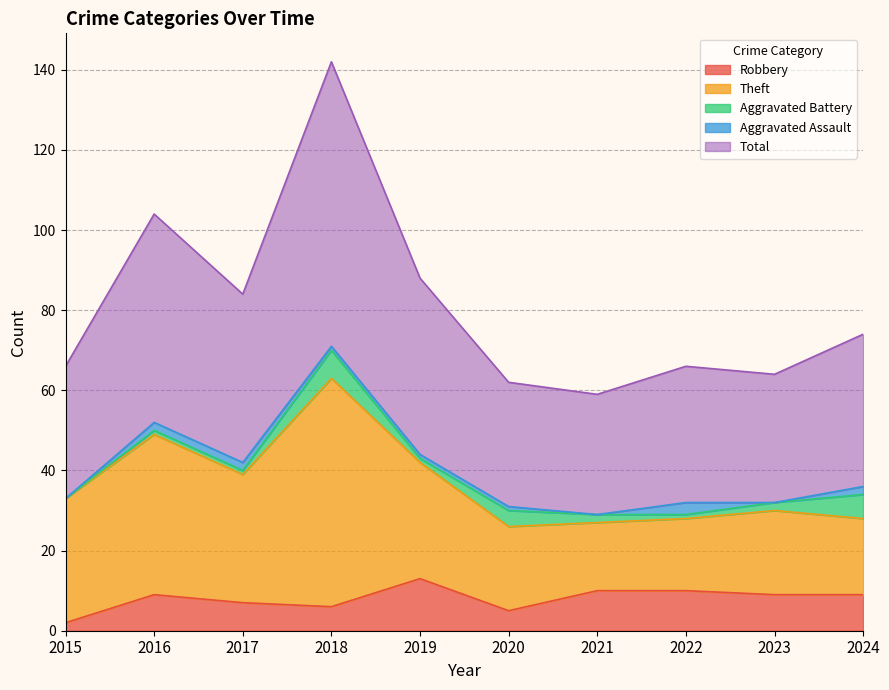

True or false: Theft and Total intersect in this chart.

False